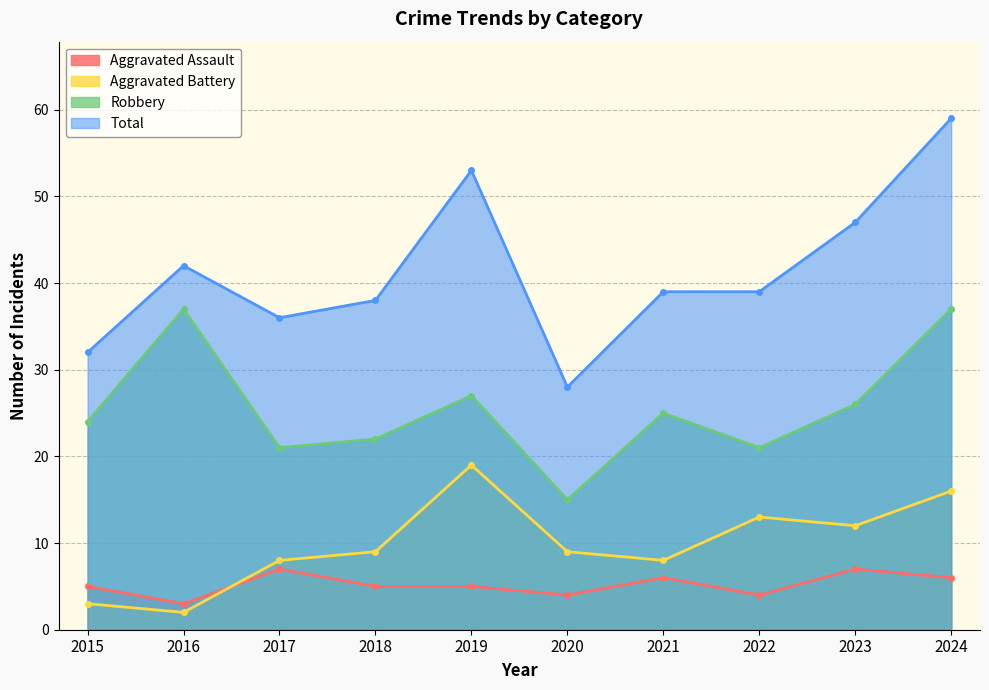

The Aggravated Battery series shows 22 at 2022. True or false?

False